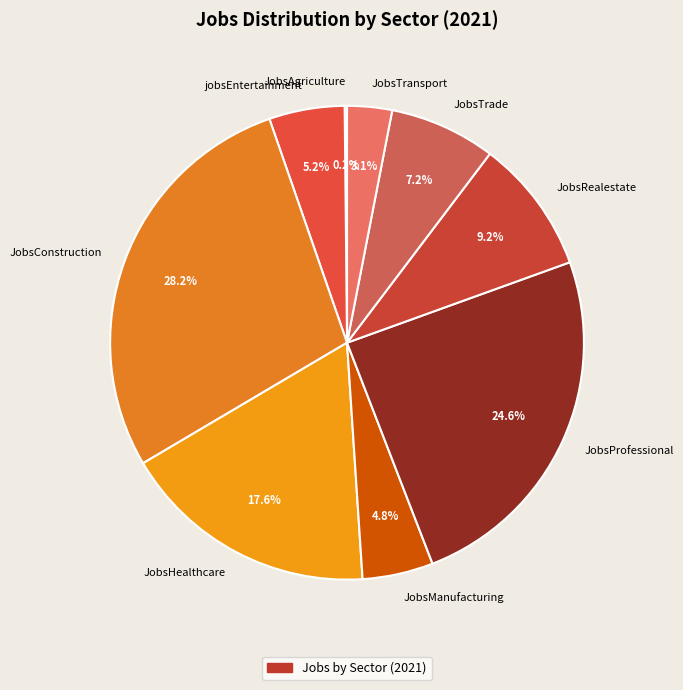

Is jobsEntertainment the majority of the pie?

No